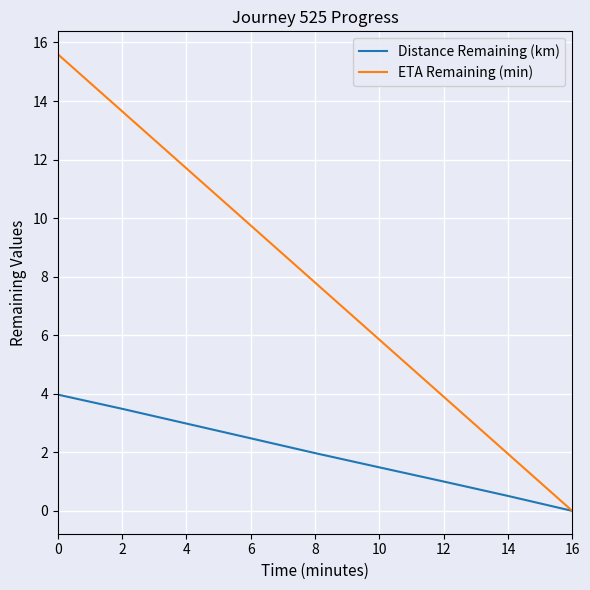

Which series has the largest total across all categories?

ETA Remaining (min)